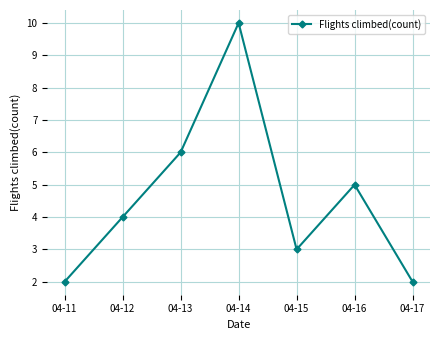

What is the sum of the values at 04-17 and 04-15?

5